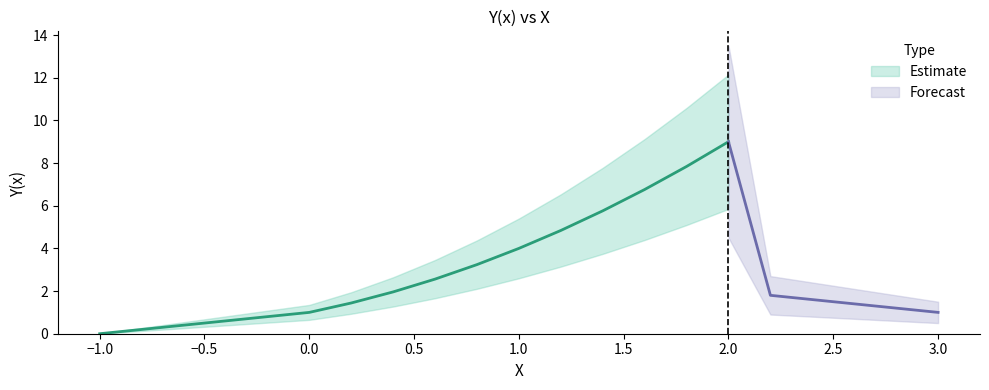

At which category does the data reach its first local peak?

15